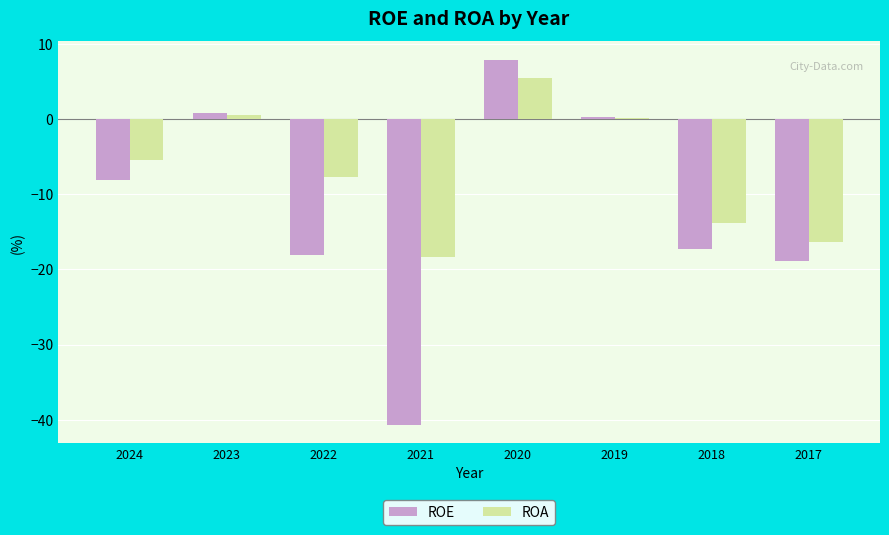

Rank the series by their maximum value, from lowest to highest.

ROA, ROE